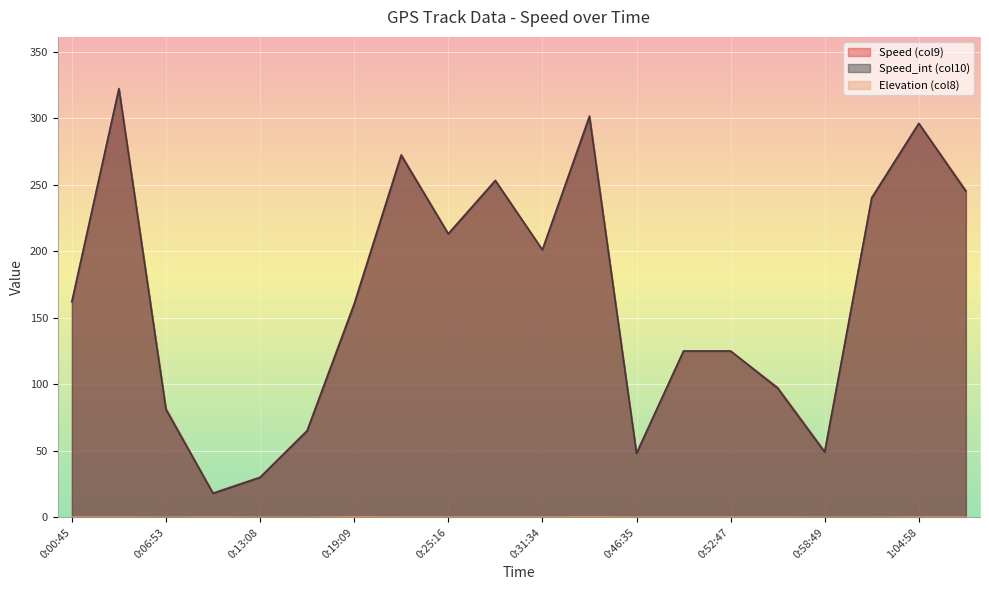

Where does the Speed (col9) series first go above 162?

0:00:45